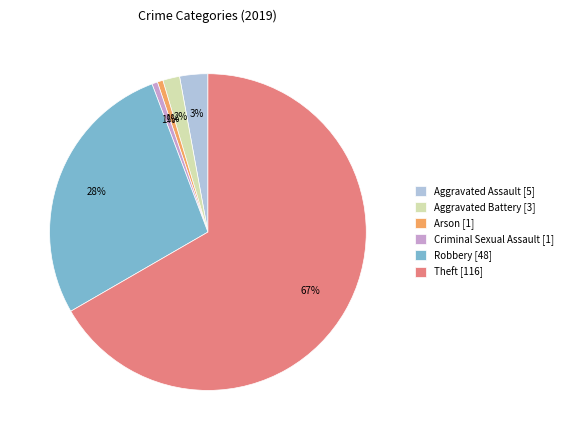

The Theft slice represents 67% of the pie. True or false?

True